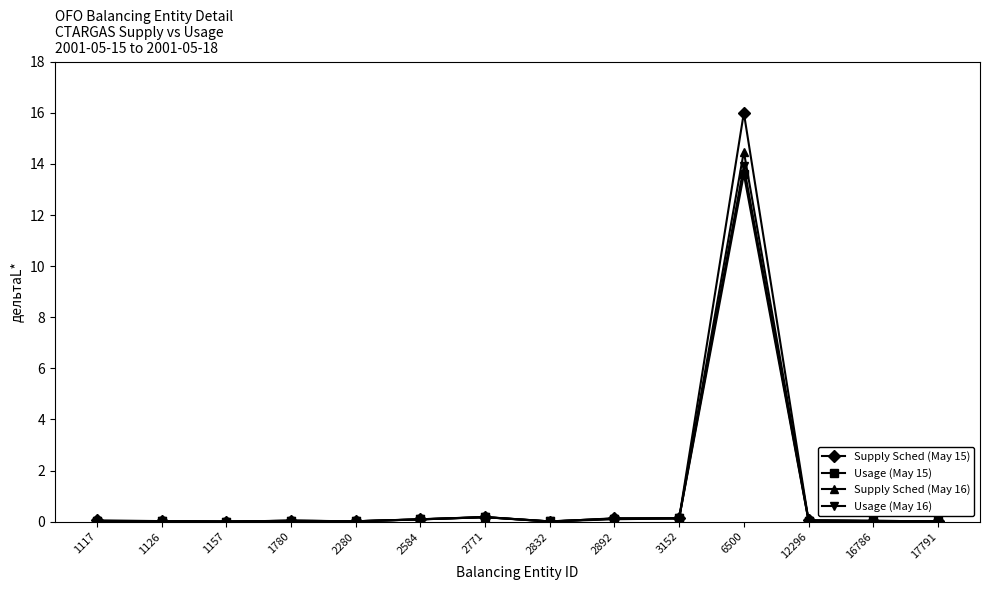

How many data points does each series have?

14